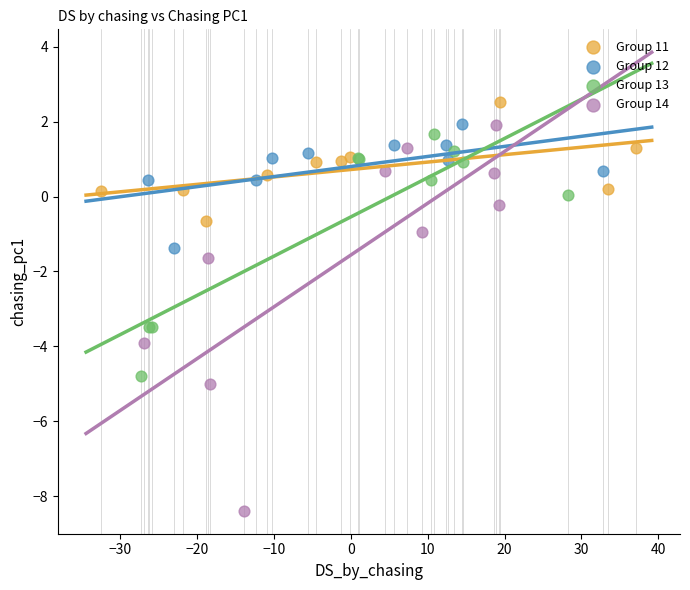

Which series contains the highest Y value?

Group 11